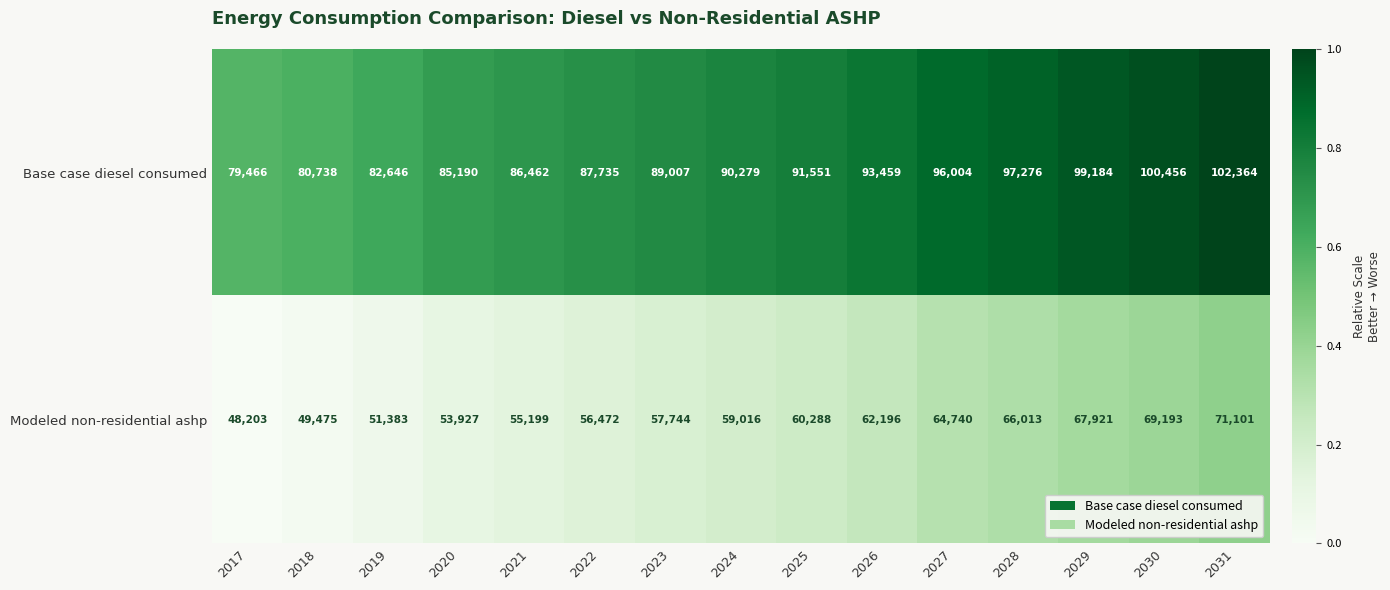

Rank the series at 2026 from highest to lowest value.

Base case diesel consumed, Modeled non-residential ashp